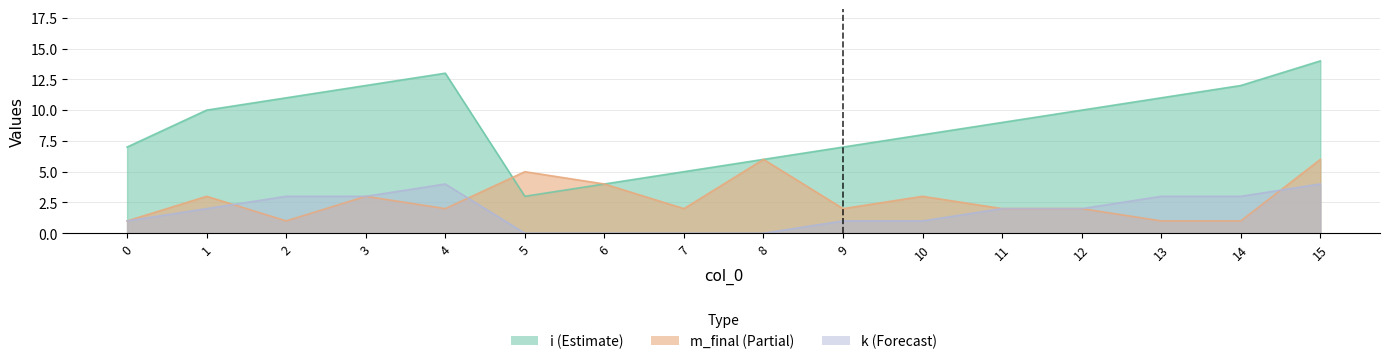

How many intersections are there between m_final and i?

1